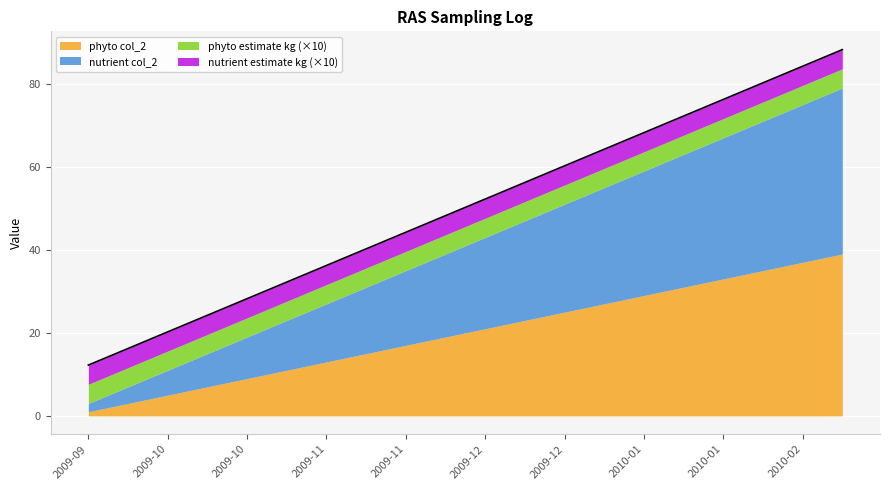

What is the spread (max minus min) of values at 2009-12-30?

27.5